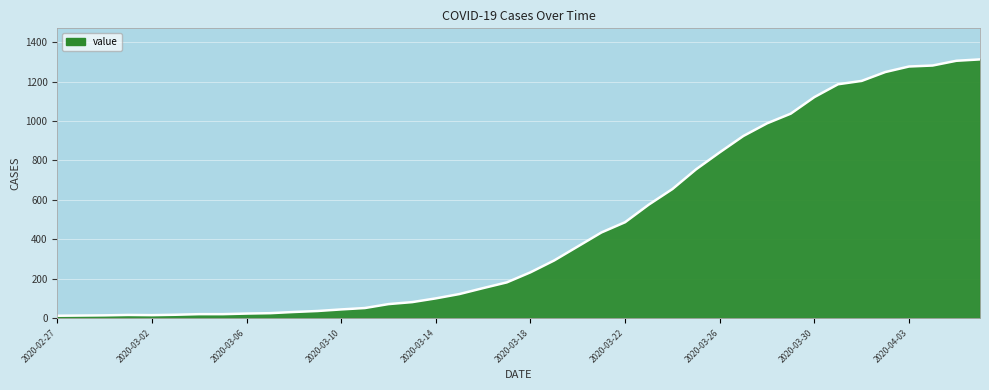

How many lines are shown in the chart?

1